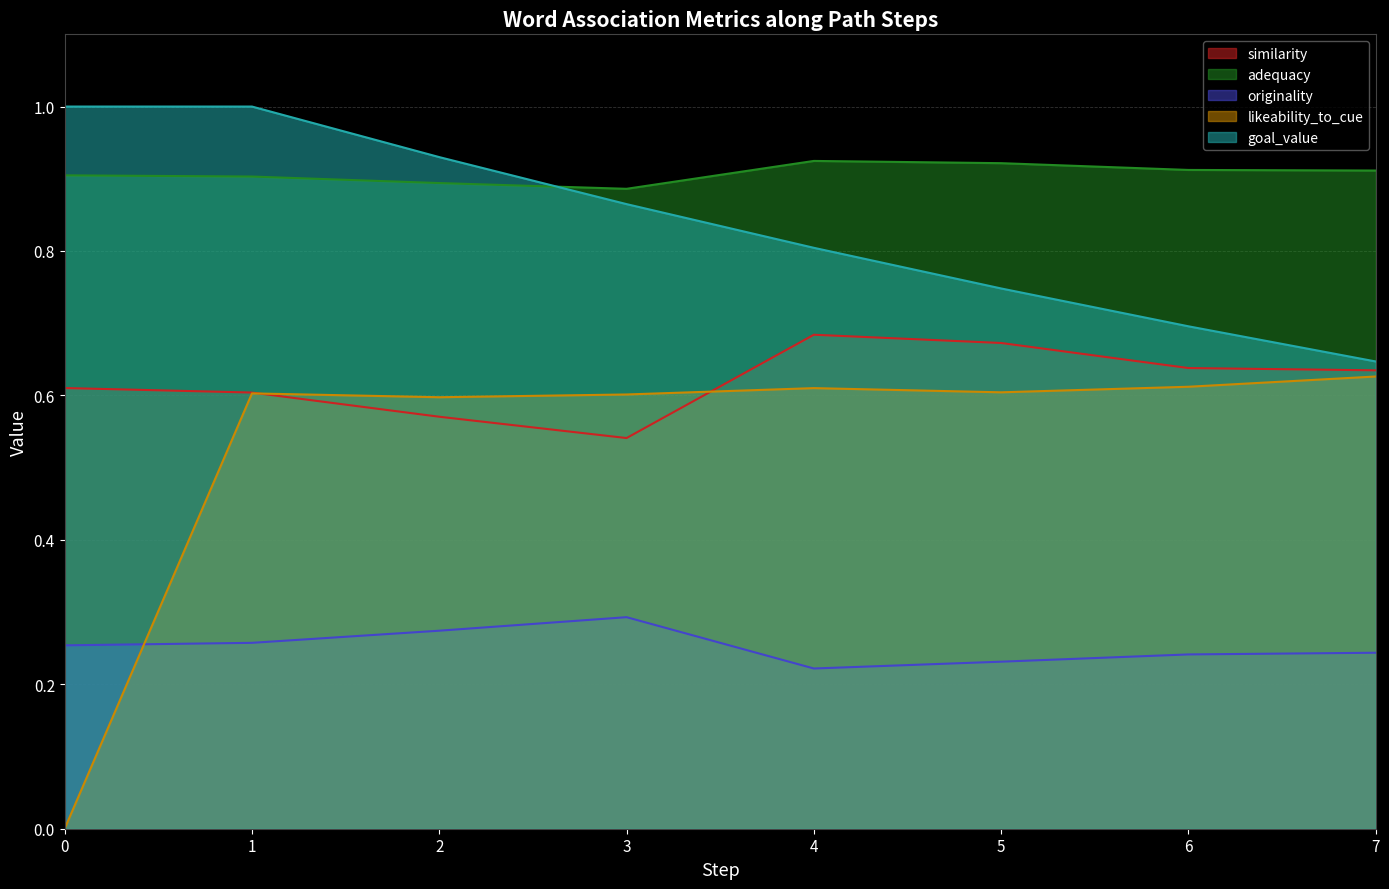

Which series has the largest range (max minus min)?

likeability_to_cue